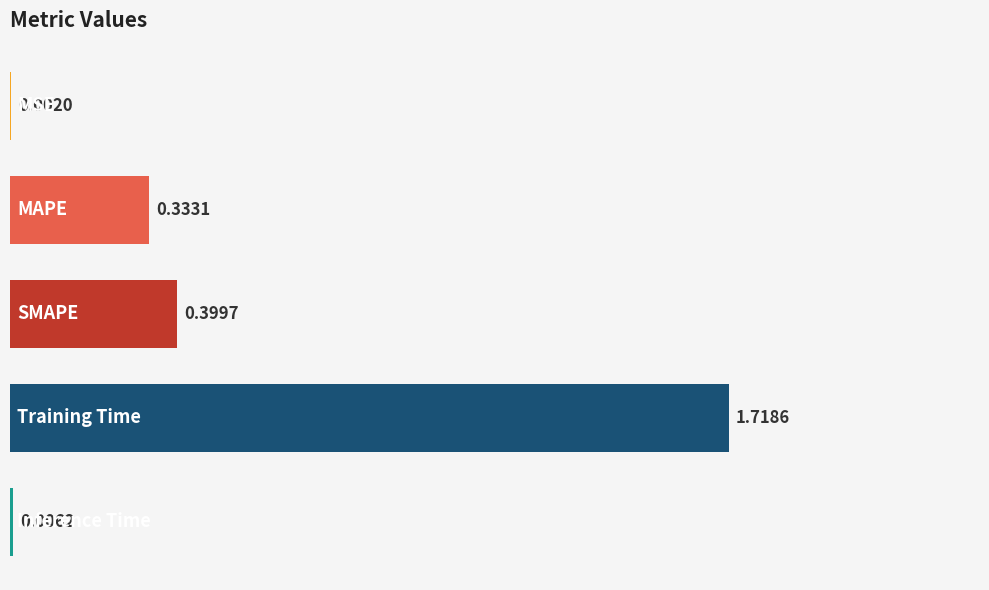

How many series are shown in this chart?

1